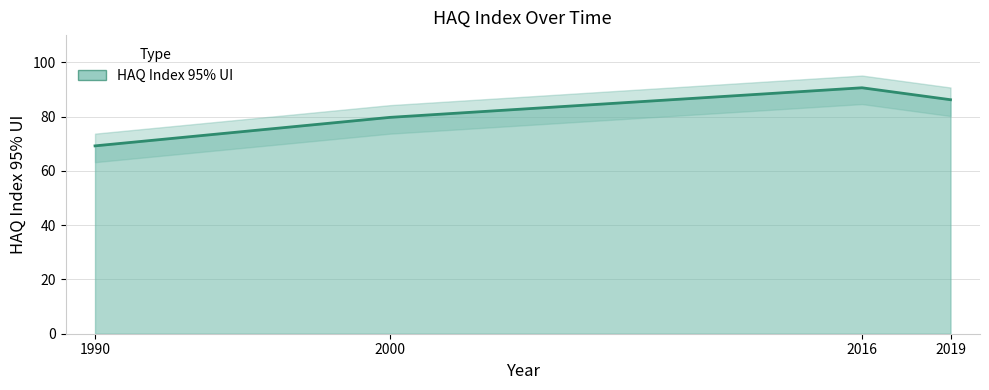

How many values are below 86?

2